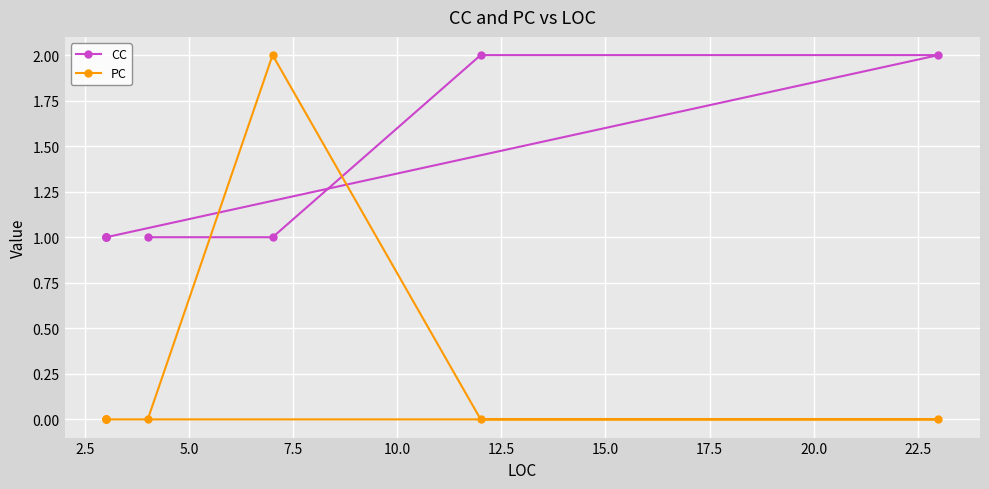

How many lines are shown in the chart?

2